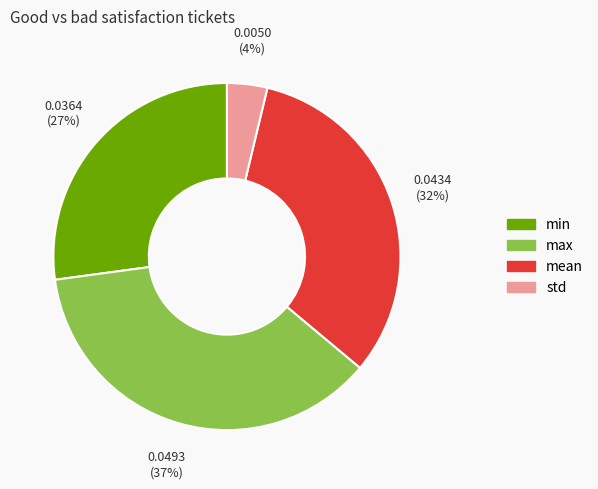

Is there any slice that represents more than half of the pie?

No